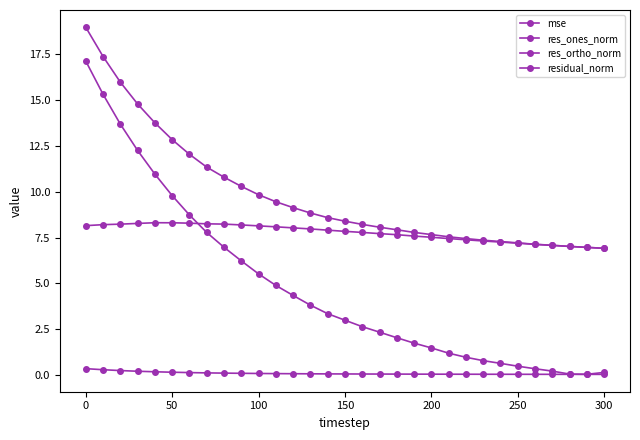

Count the number of categories in the chart.

31